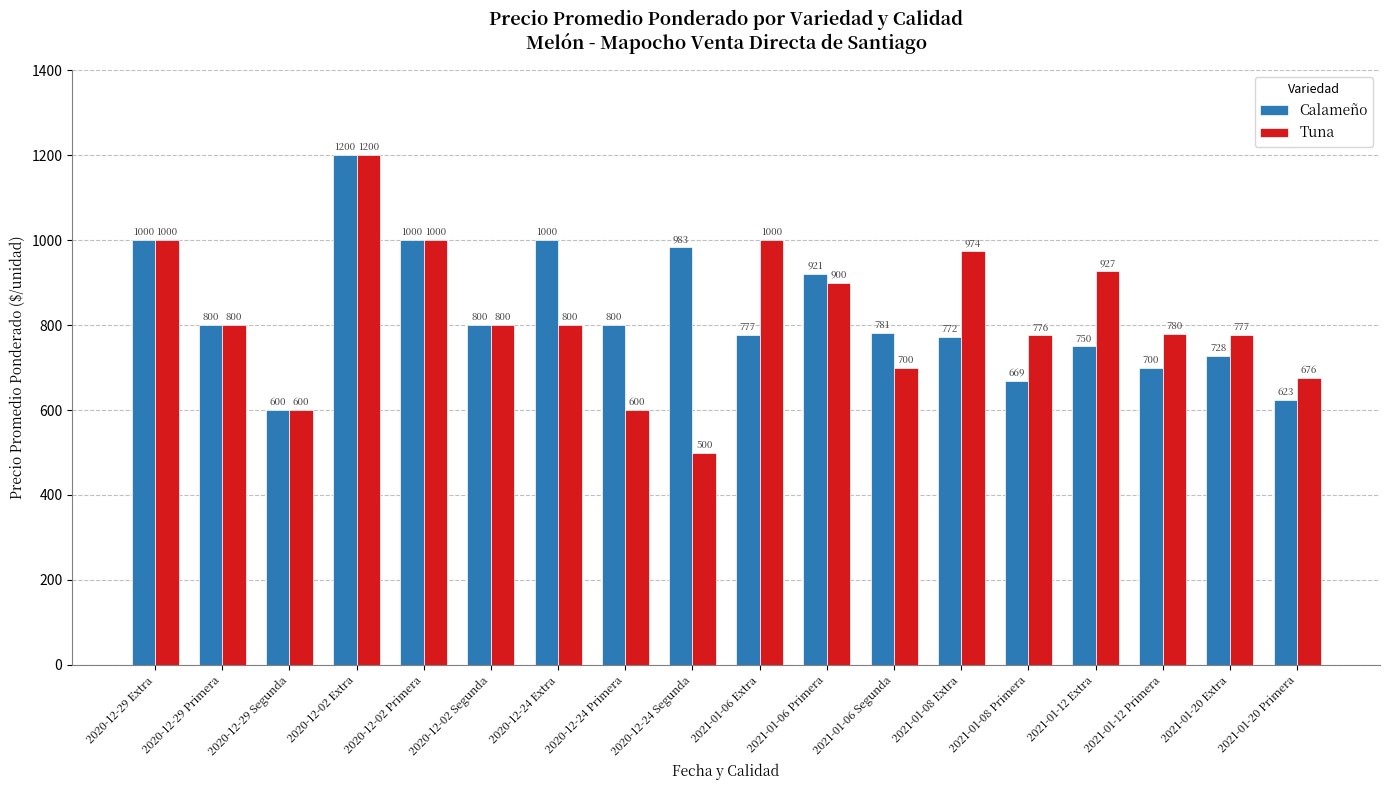

The Calameño series shows 967 at 2020-12-29 Segunda. True or false?

False